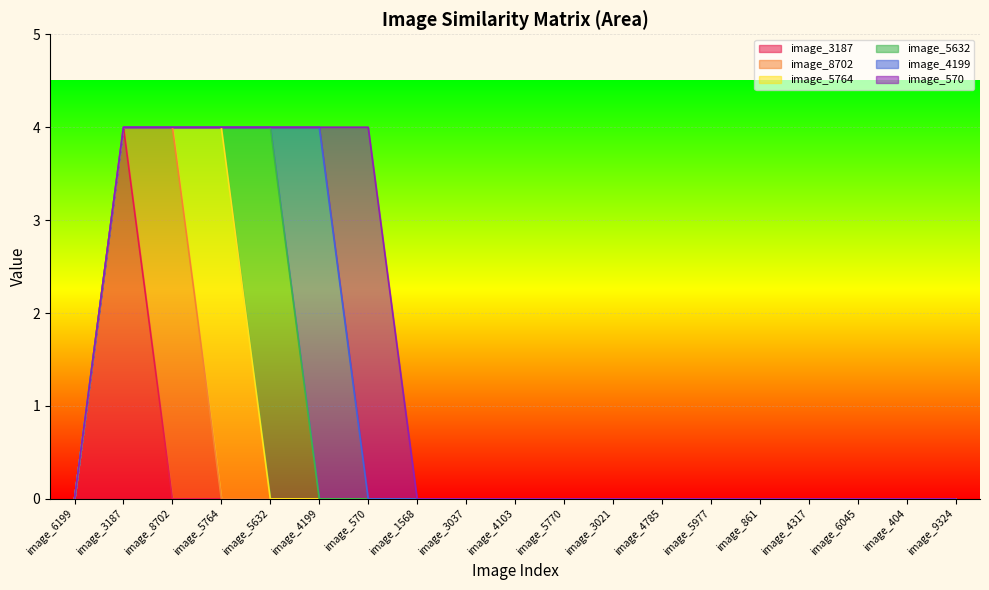

True or false: image_5764 and image_3187 cross at least once.

False